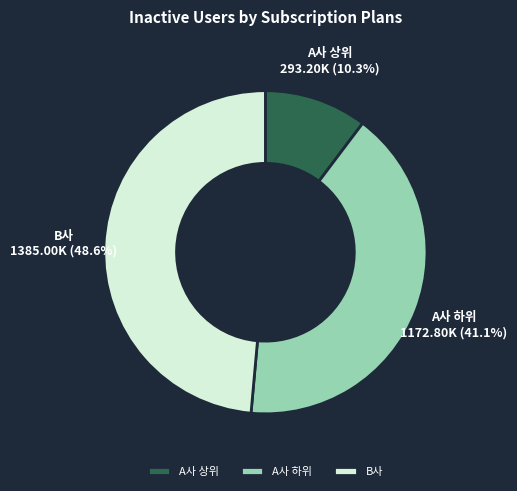

What is the ratio of the value at A사 하위 to the value at B사?

0.8